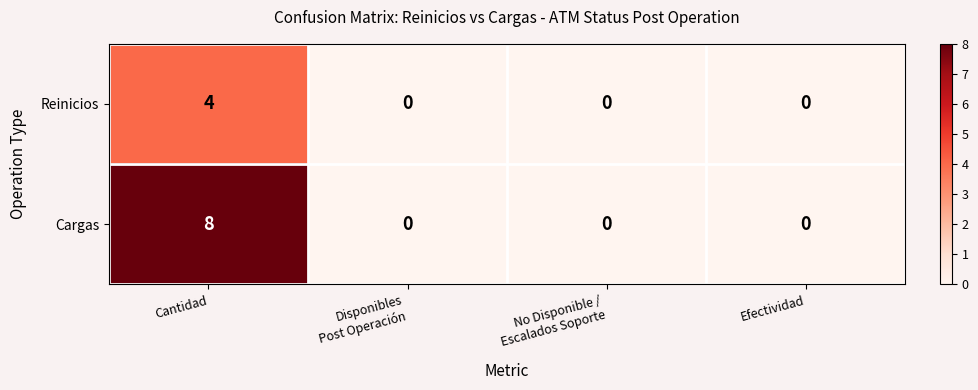

At which category is the sum across all series the highest?

Cantidad